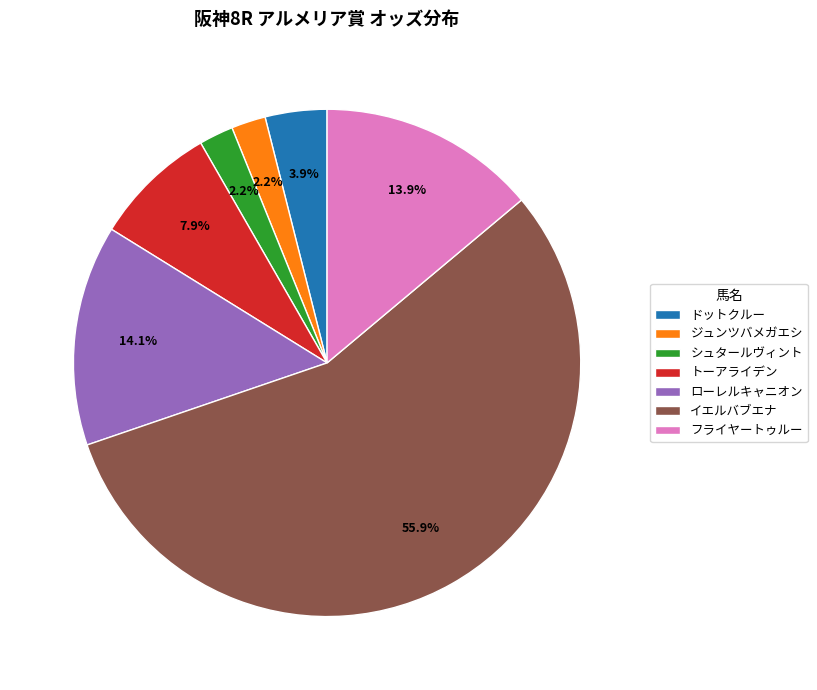

Between ジュンツバメガエシ and トーアライデン, which is larger?

トーアライデン